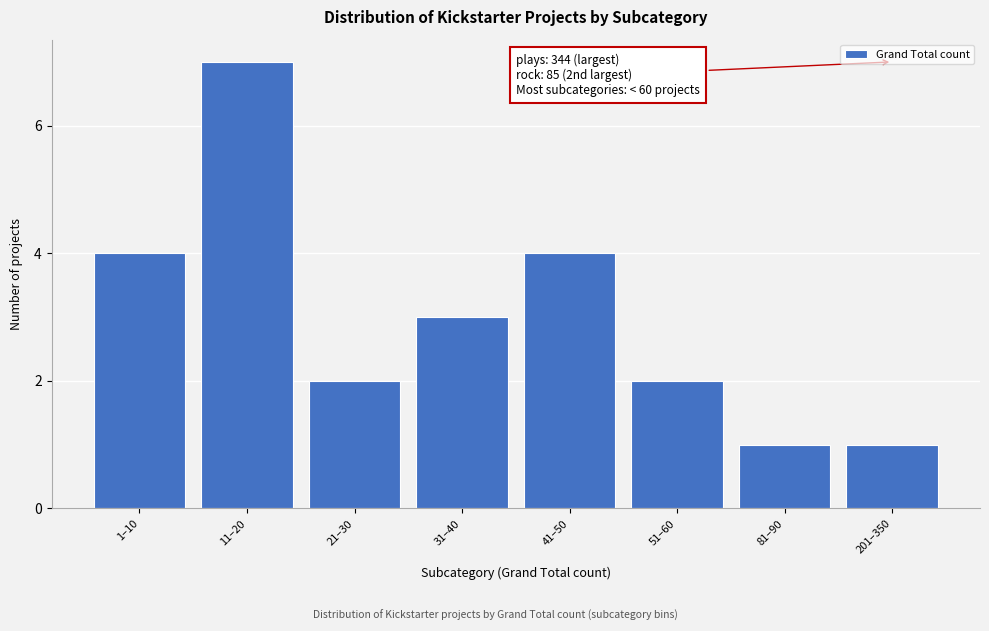

Reading right to left, transcribe all the data shown in this chart.

1	1	2	4	3	2	7	4